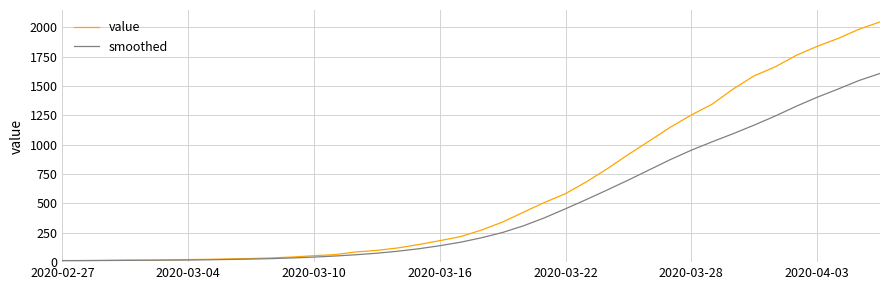

List the series in order of their peak value, highest first.

value, smoothed